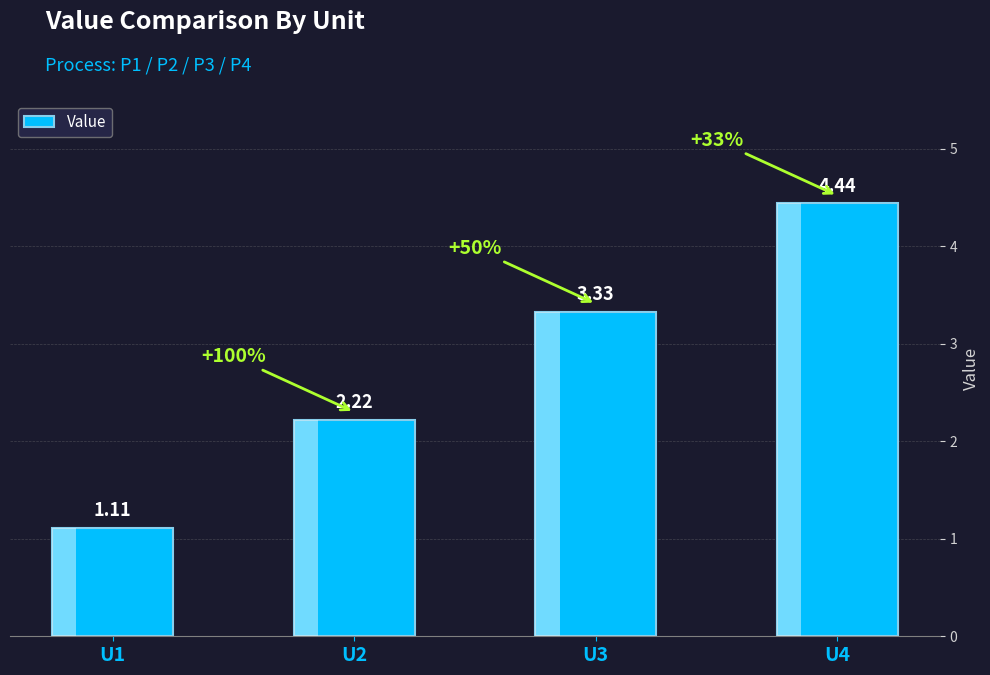

Between U2 and U4, which is larger?

U4